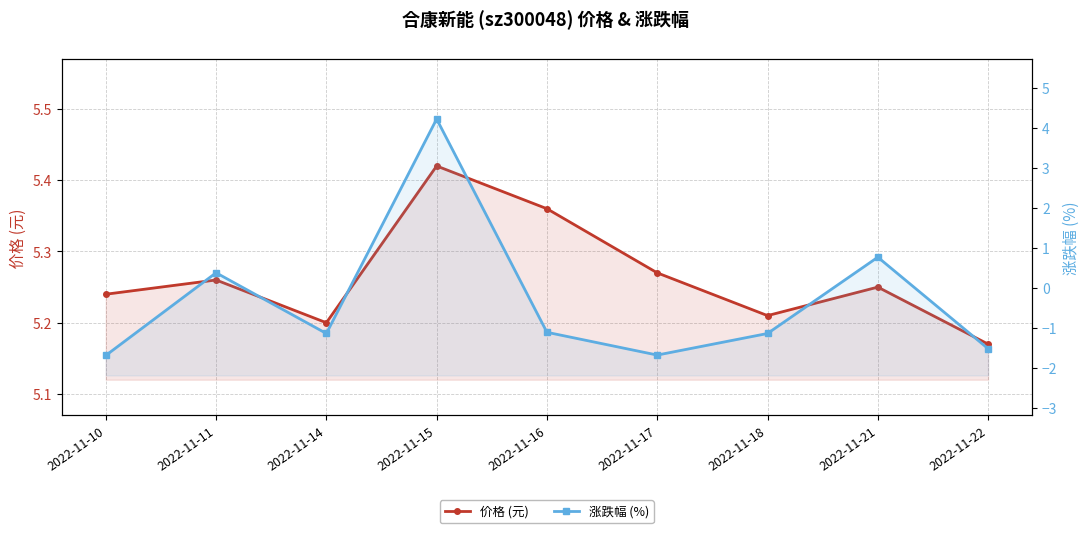

What is the difference between the maximum and minimum values in the 价格 (元) series?

0.2